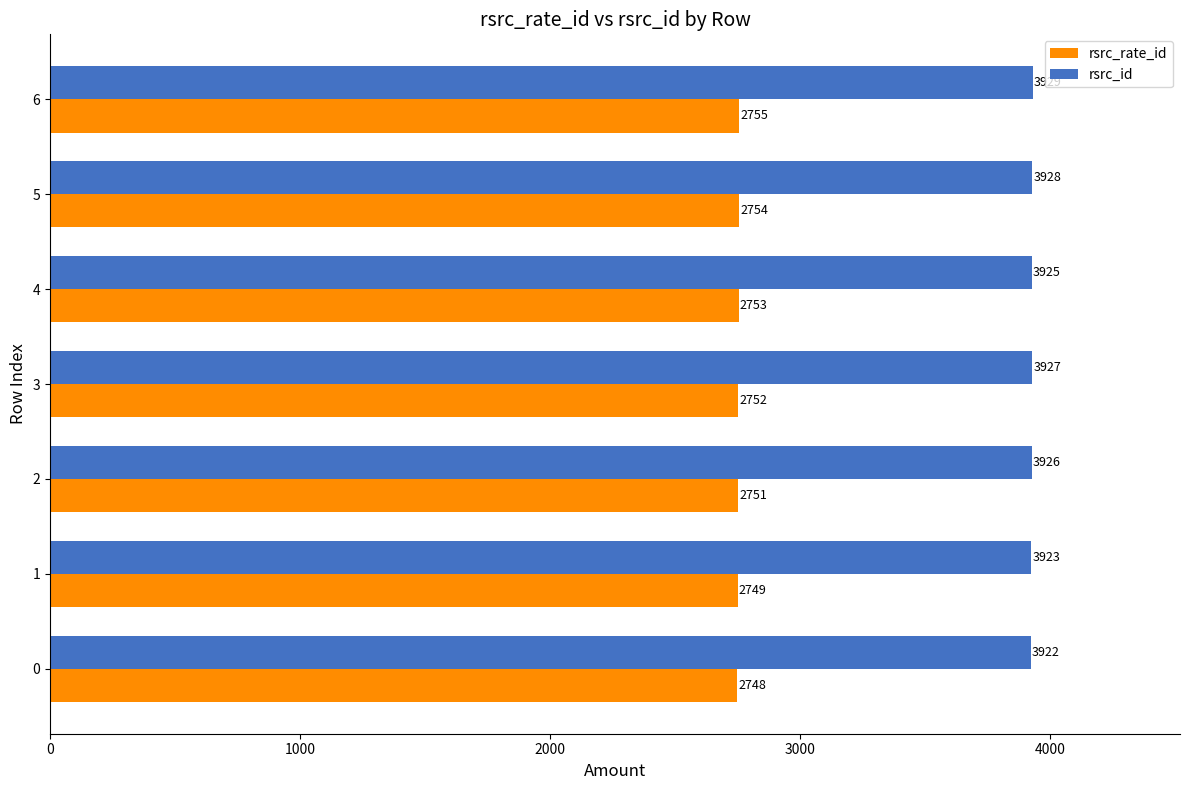

Which series changed the most between 2 and 5?

rsrc_rate_id